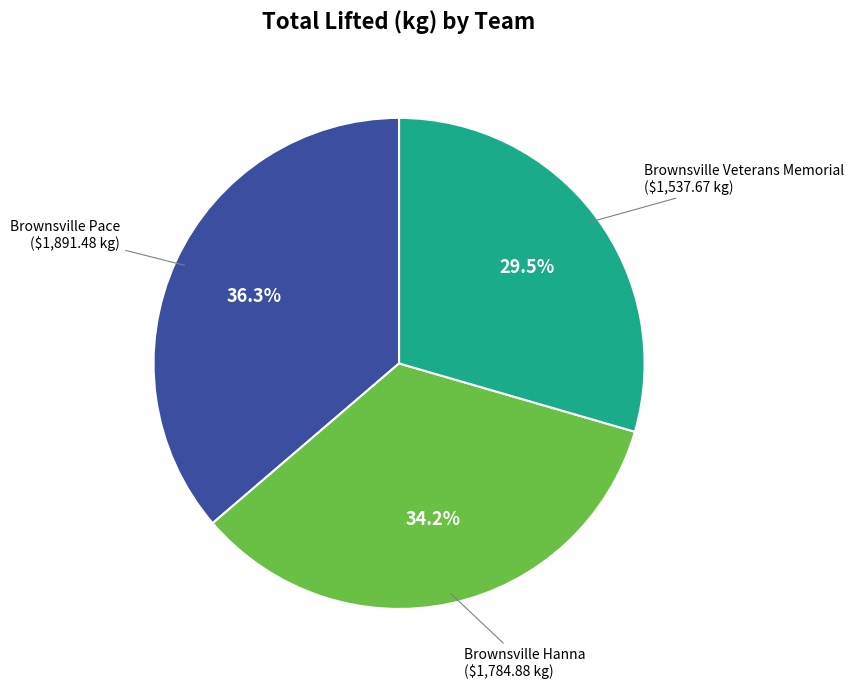

Is there a majority slice in this chart?

No